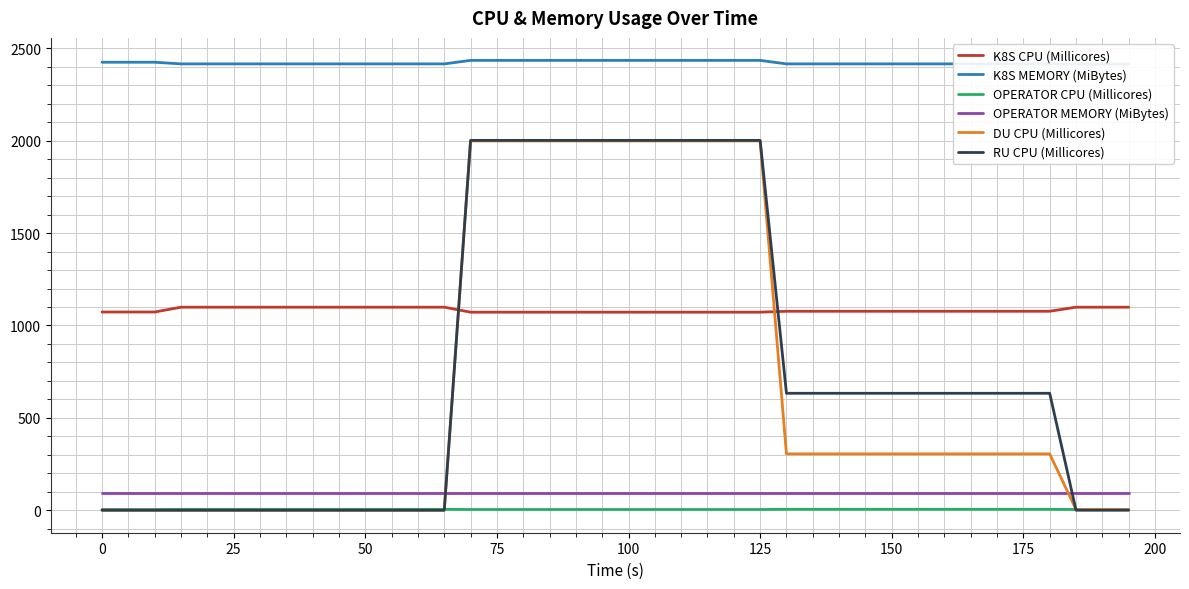

How many intersections are there between OPERATOR MEMORY (MiBytes) and RU CPU (Millicores)?

2